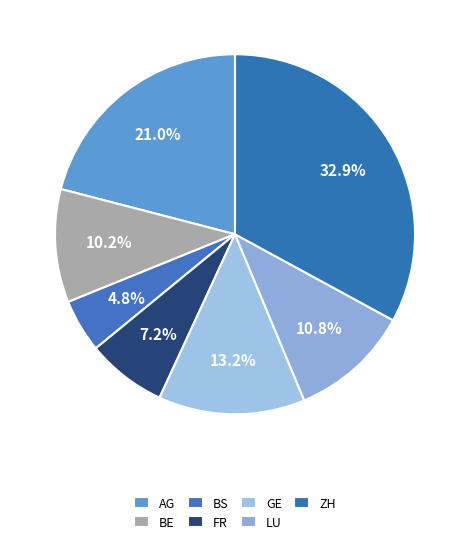

Approximately how many times larger is the value at AG compared to ZH?

0.6